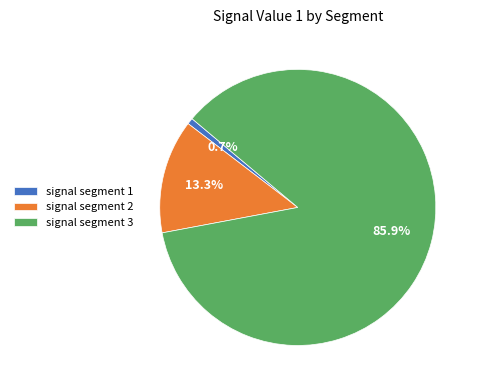

What percentage do signal segment 3 and signal segment 2 together represent?

99.3%